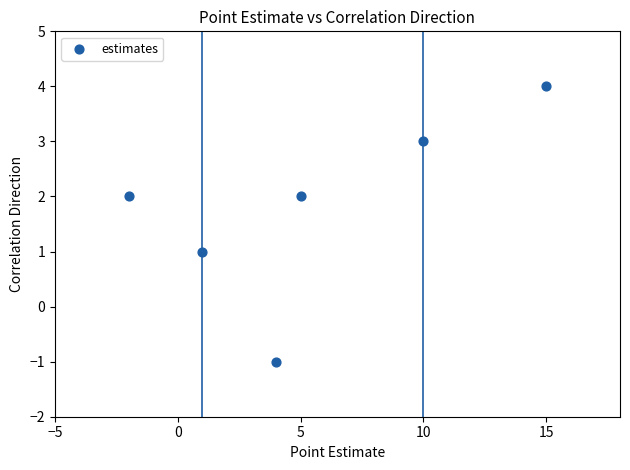

What is the range of X values (max minus min)?

17